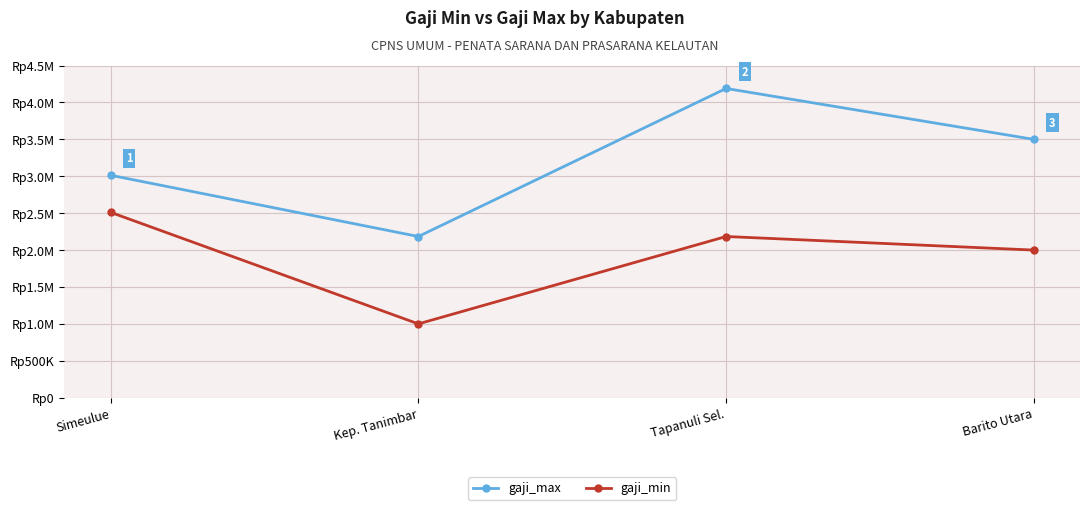

Which label corresponds to the smallest value in the chart?

Kep. Tanimbar